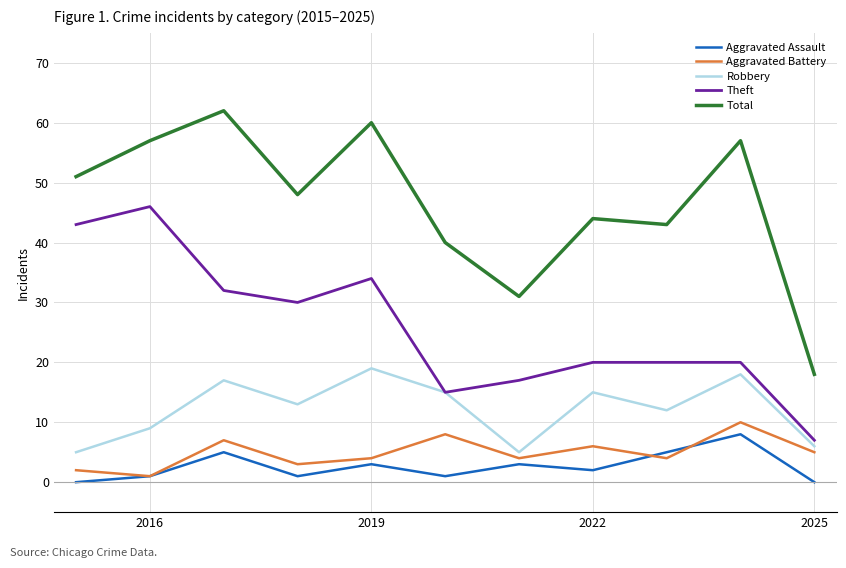

What is the maximum value for Robbery?

19